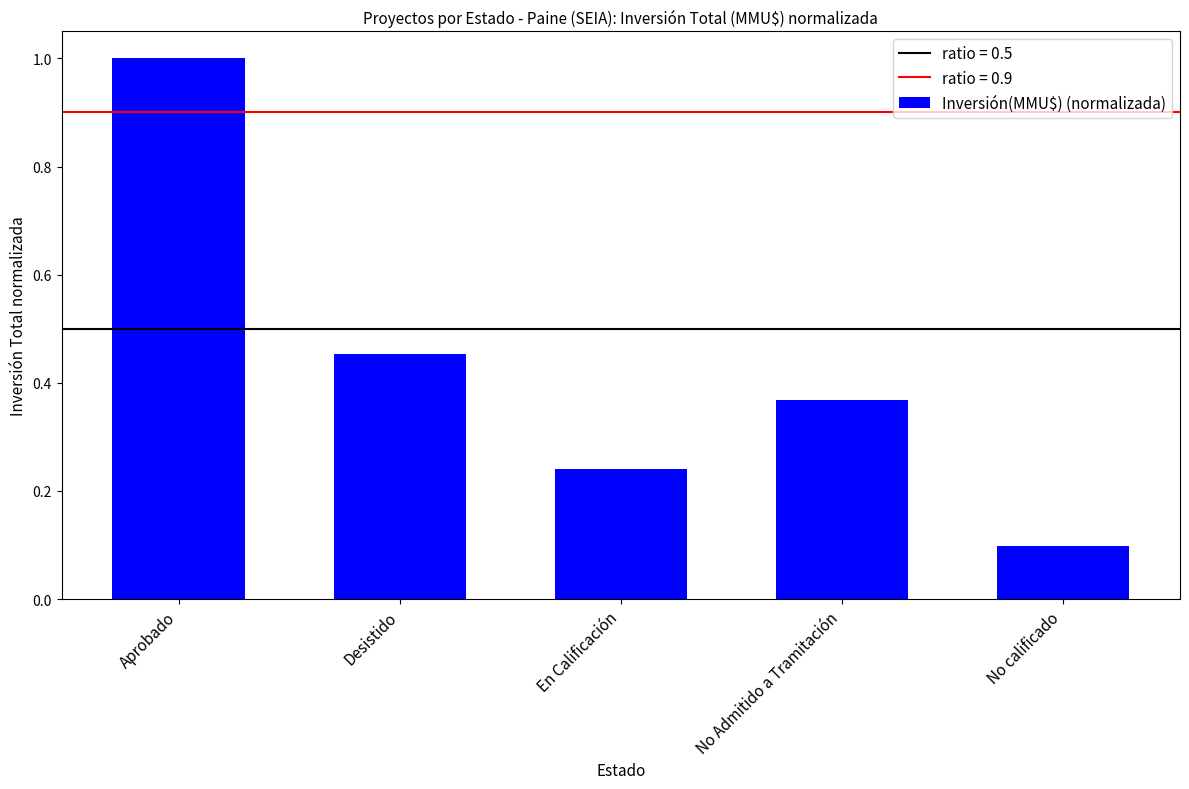

The chart shows a value of 0.8 at Desistido. True or false?

False